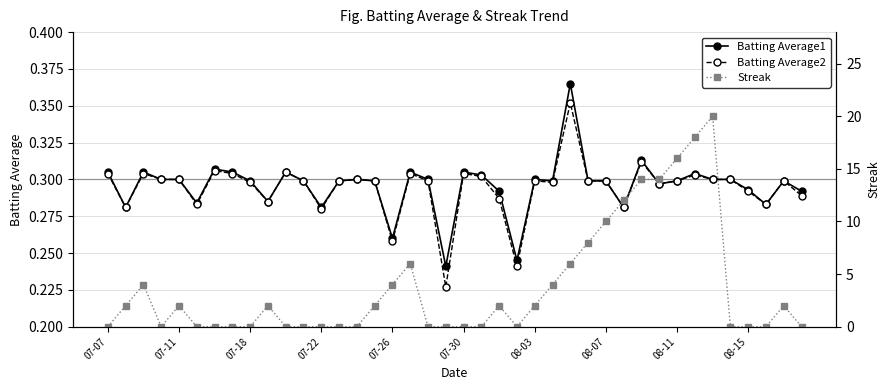

Count the Batting Average2 values in the range 0 to 1.

40